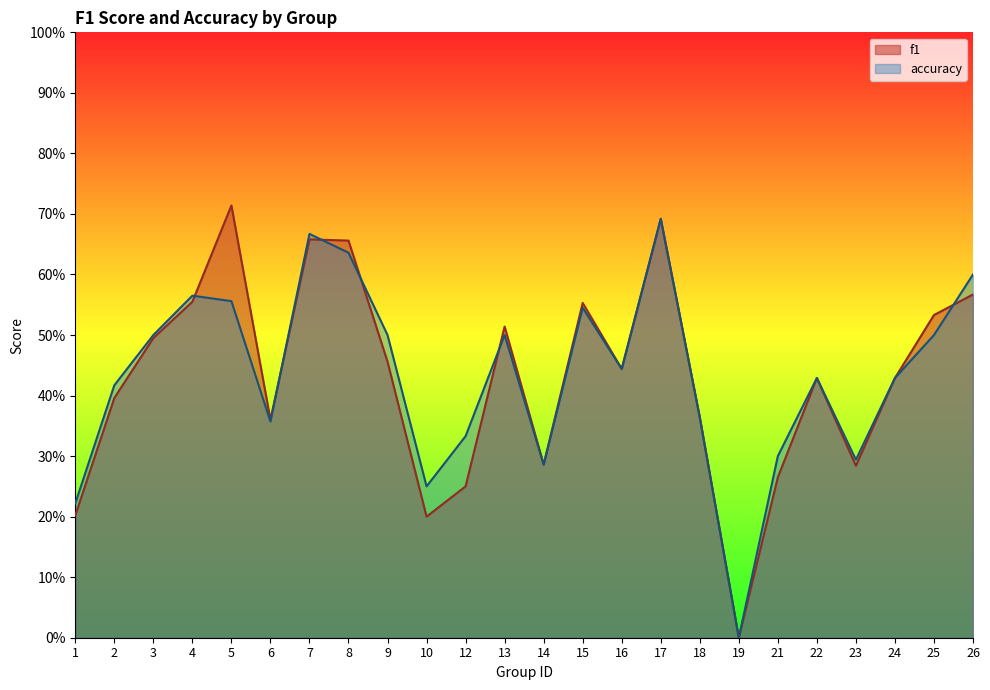

What is the total value across all series at 26?

1.2